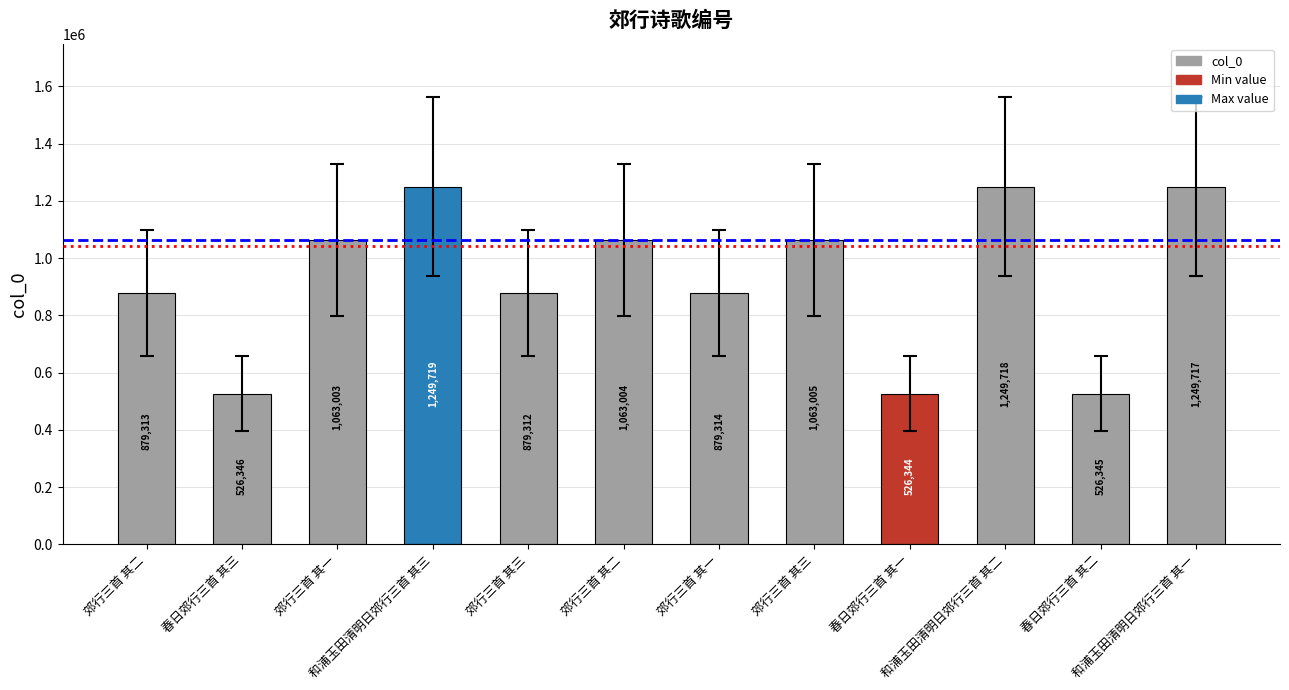

How many values are below 1063003?

6